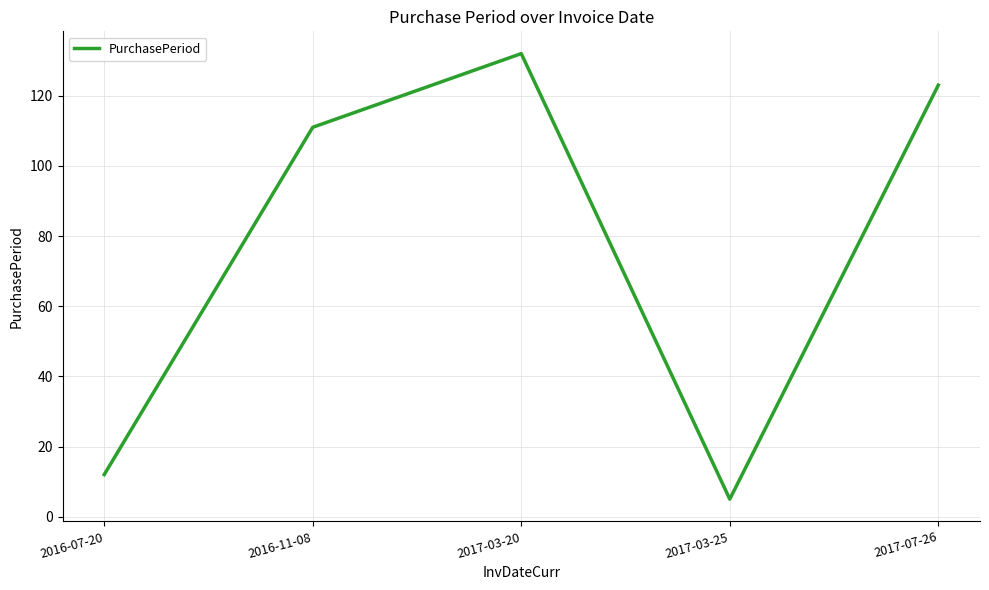

Does the chart have visible grid lines?

Yes